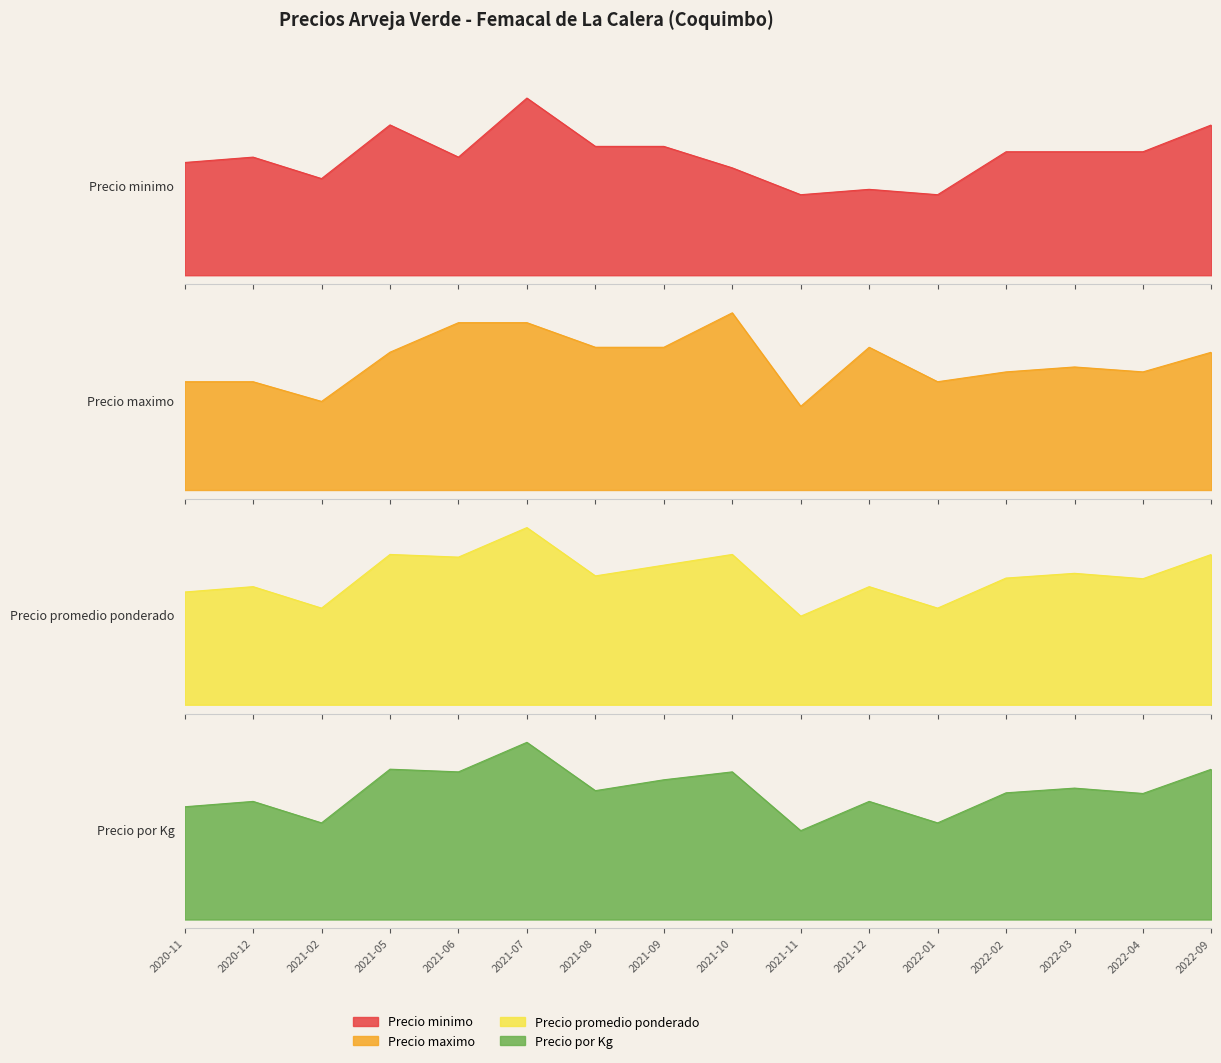

Is it true that Precio promedio ponderado equals 7777 at 2021-08?

False